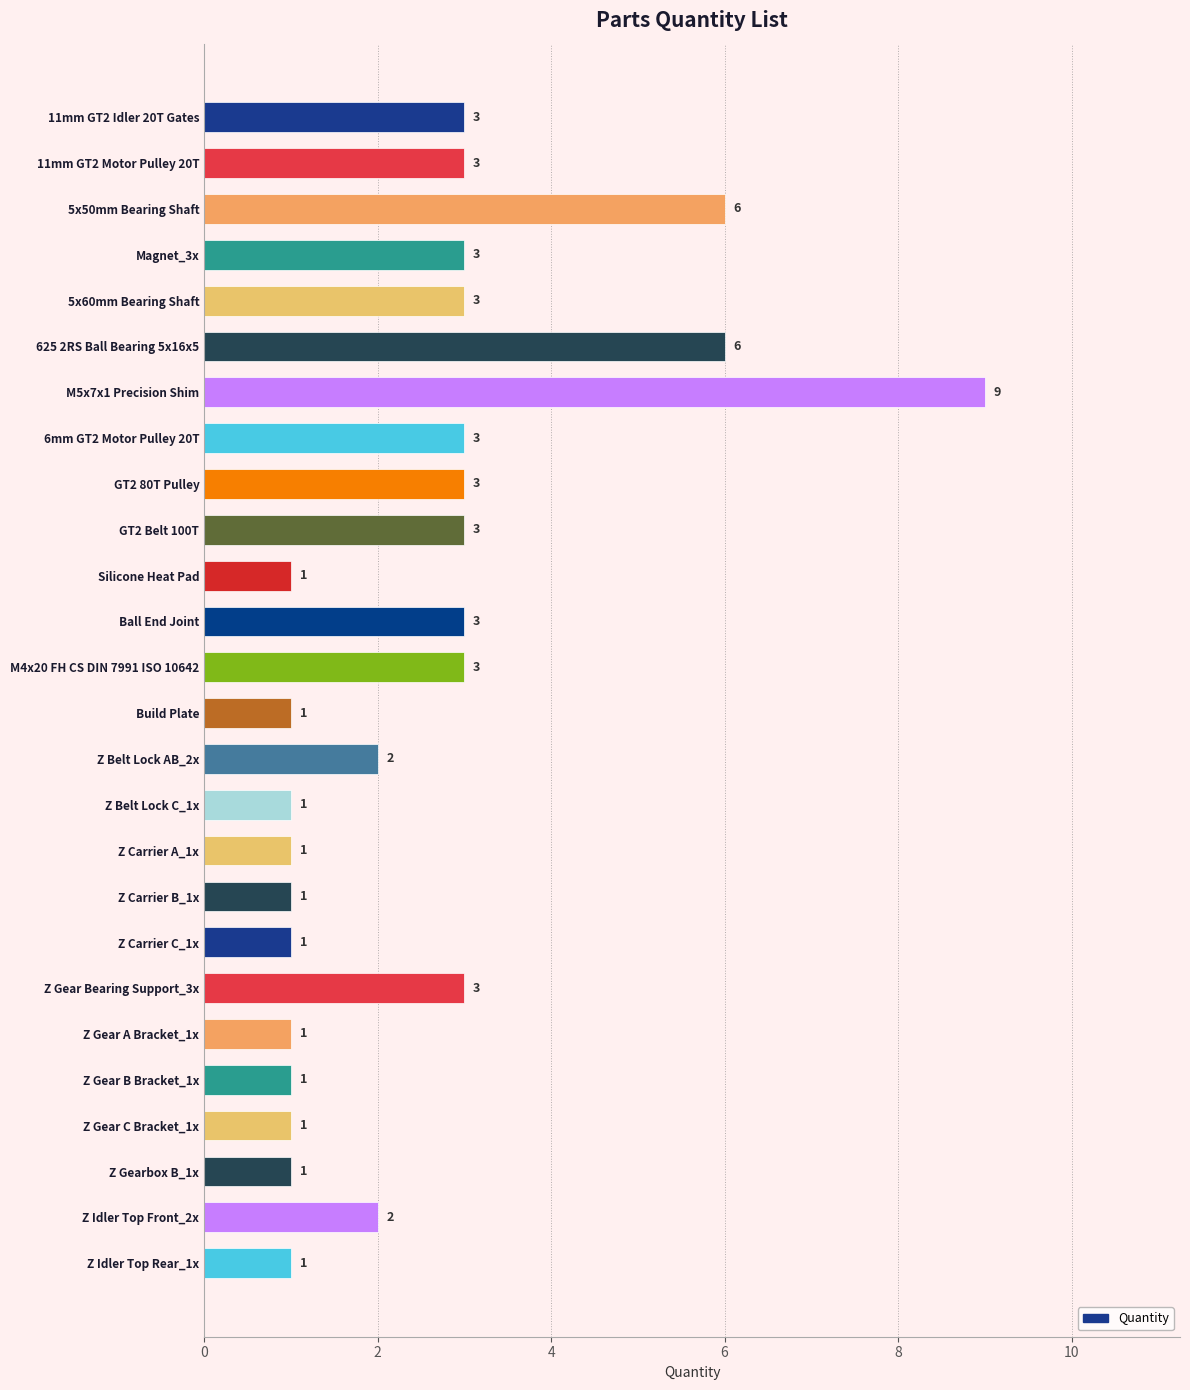

What is the sum of all values?

66